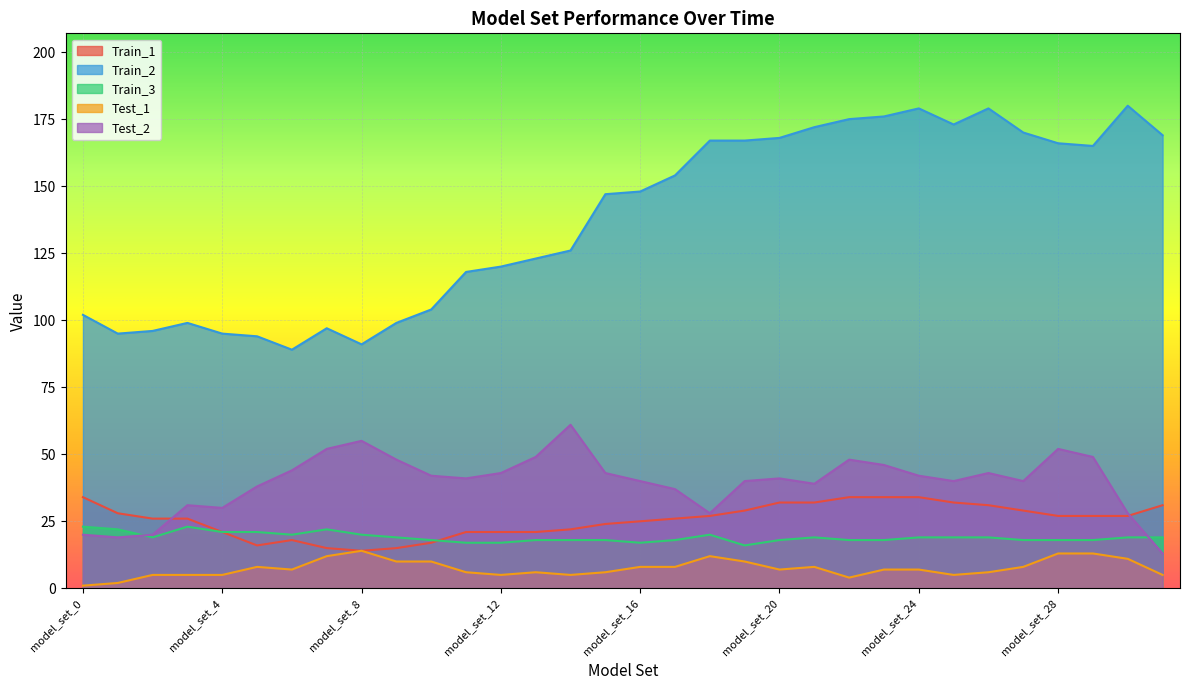

How many lines are shown in the chart?

5